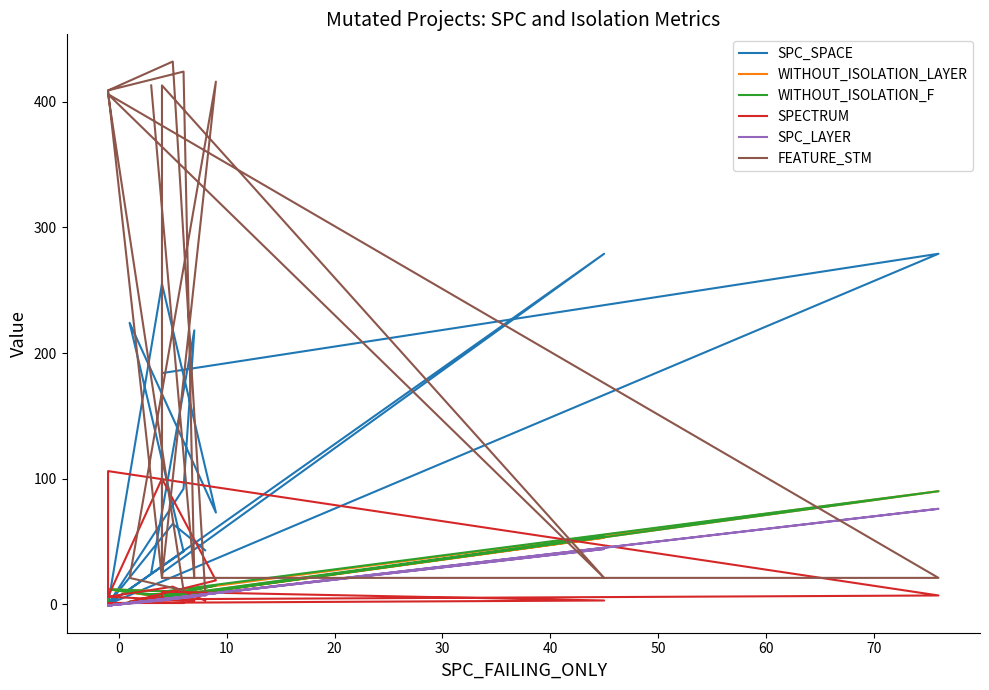

At how many categories does at least one series exceed 428?

1